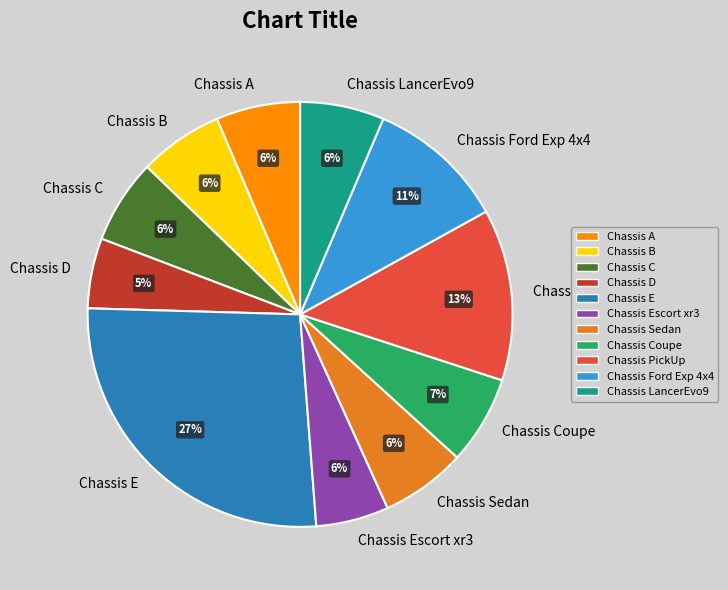

Rank the categories by value from highest to lowest.

Chassis E, Chassis PickUp, Chassis Ford Exp 4x4, Chassis Coupe, Chassis Sedan, Chassis A, Chassis B, Chassis C, Chassis LancerEvo9, Chassis Escort xr3, Chassis D